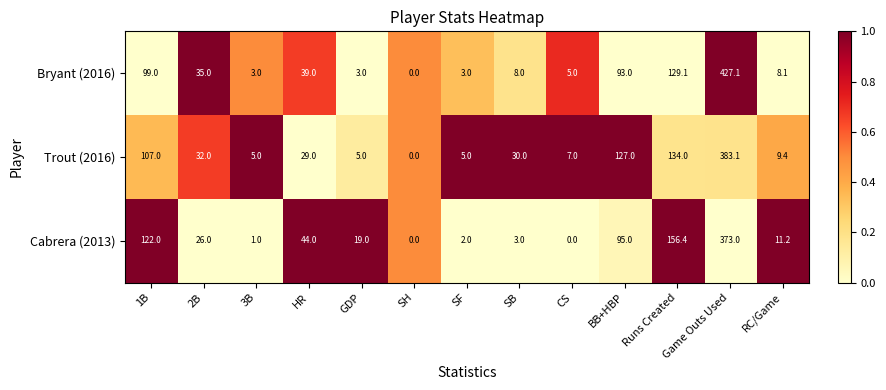

Rank the series at 1B from highest to lowest value.

Cabrera (2013), Trout (2016), Bryant (2016)